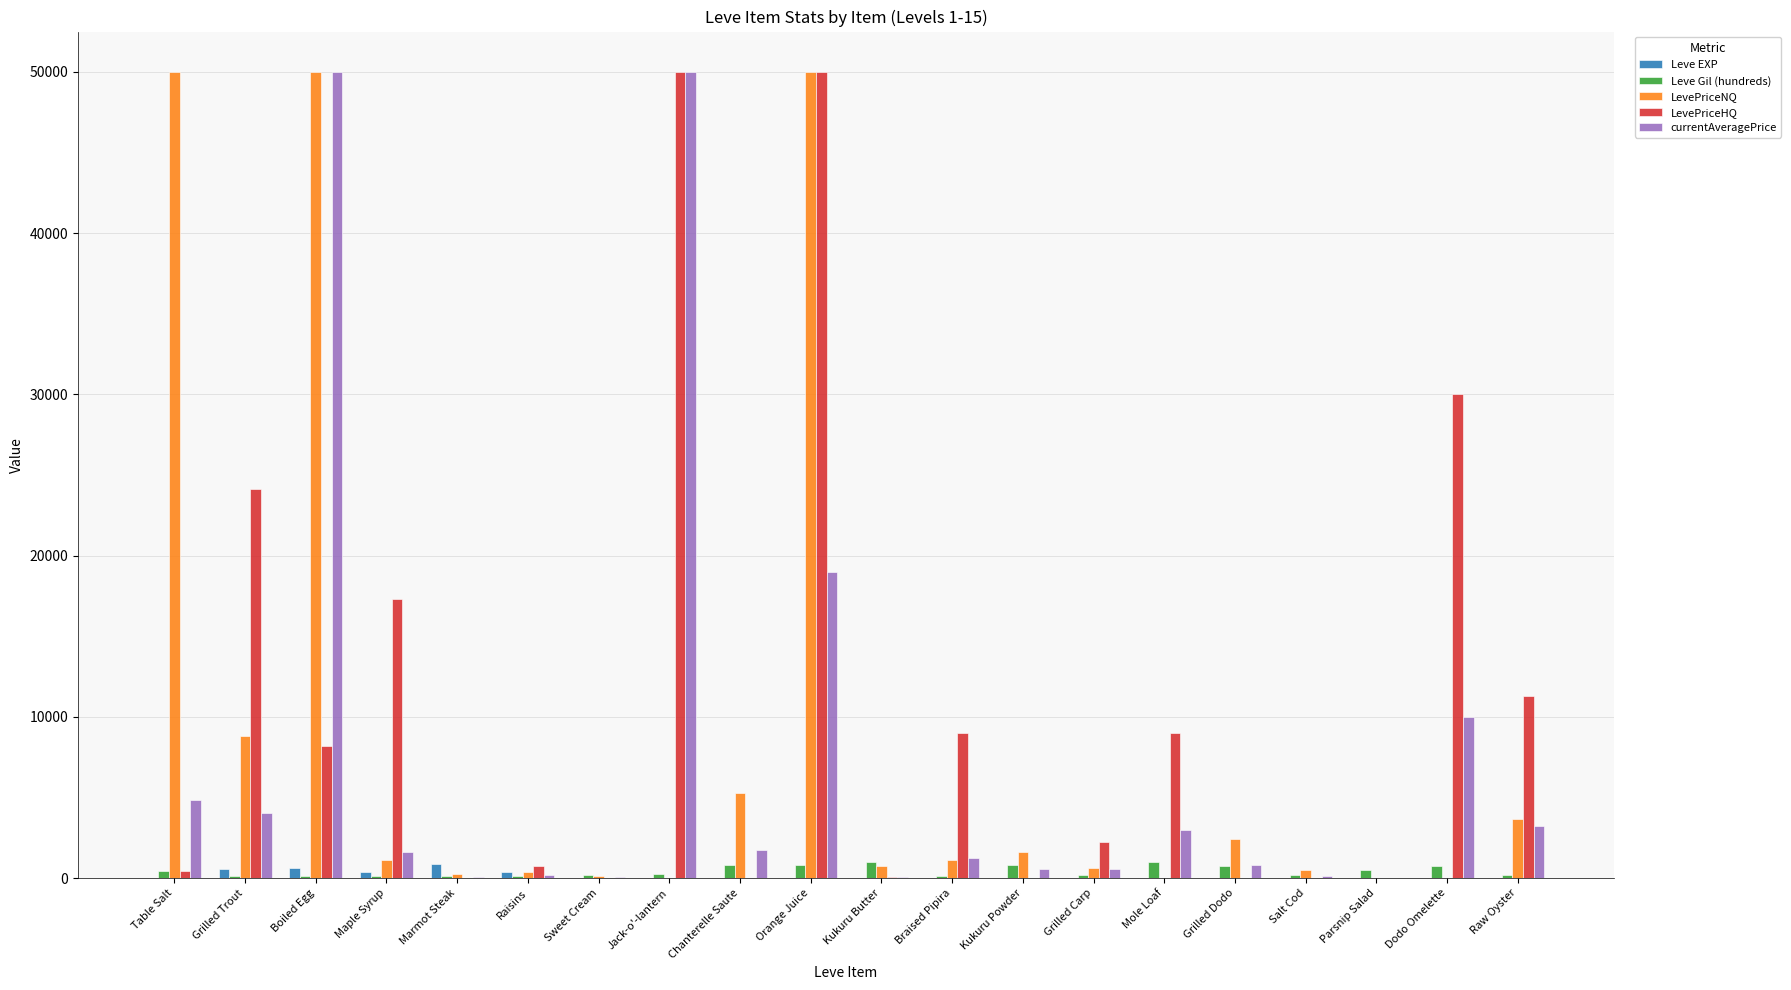

At which label is LevePriceHQ closest to 25000?

Grilled Trout